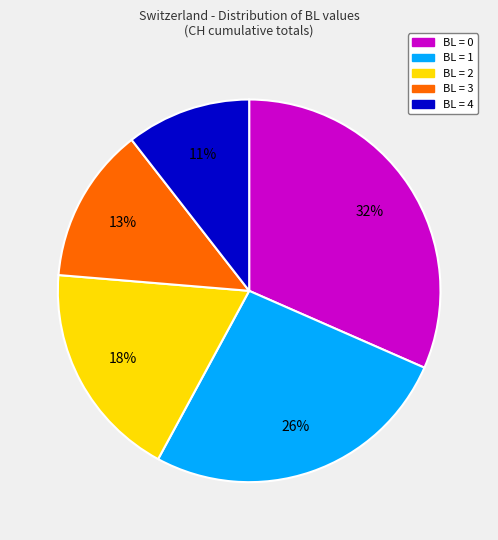

The BL = 4 slice represents 5% of the pie. True or false?

False